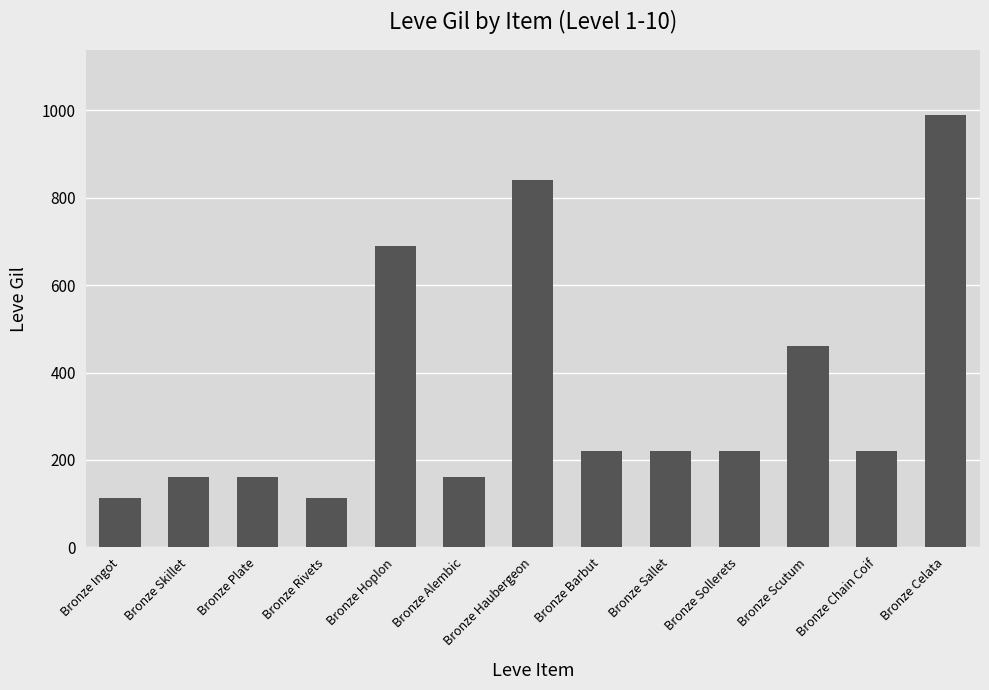

What is the ratio of the value at Bronze Ingot to the value at Bronze Barbut?

0.5